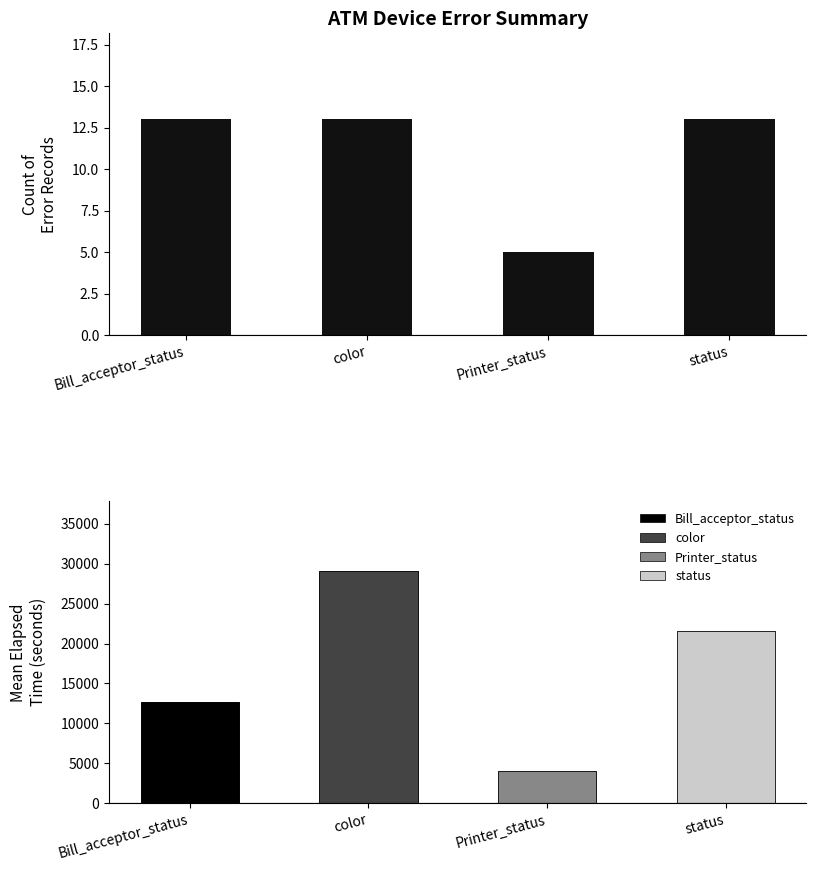

What is the sum of the values at Bill_acceptor_status and Printer_status?

18